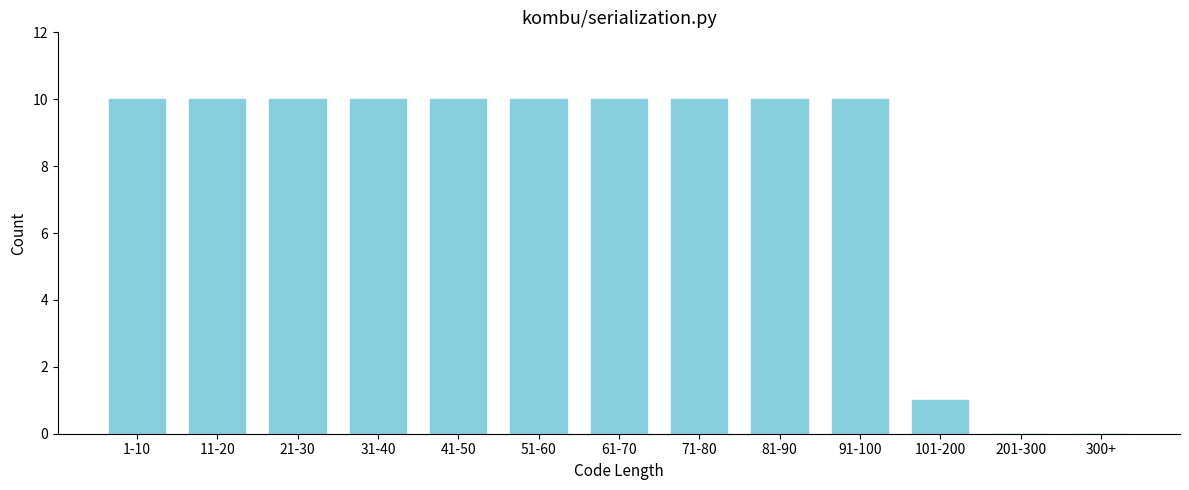

Reading left to right, list all the values displayed in this chart.

1-10=10	11-20=10	21-30=10	31-40=10	41-50=10	51-60=10	61-70=10	71-80=10	81-90=10	91-100=10	101-200=1	201-300=0	300+=0